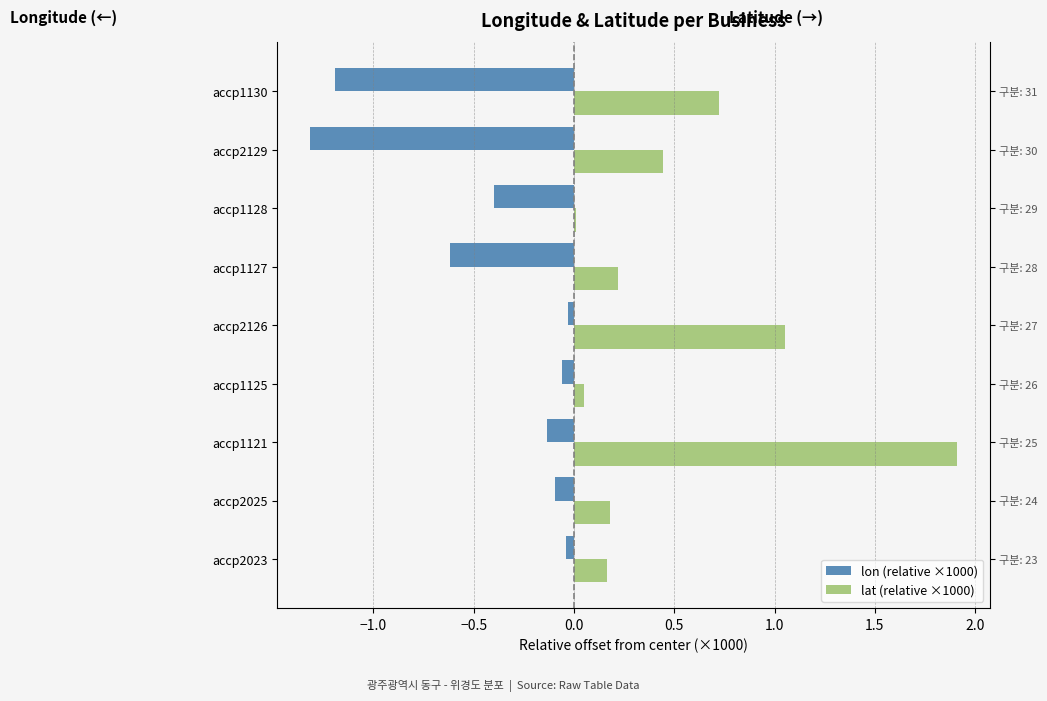

What is the sum of all lon (relative ×1000) values?

-3.9